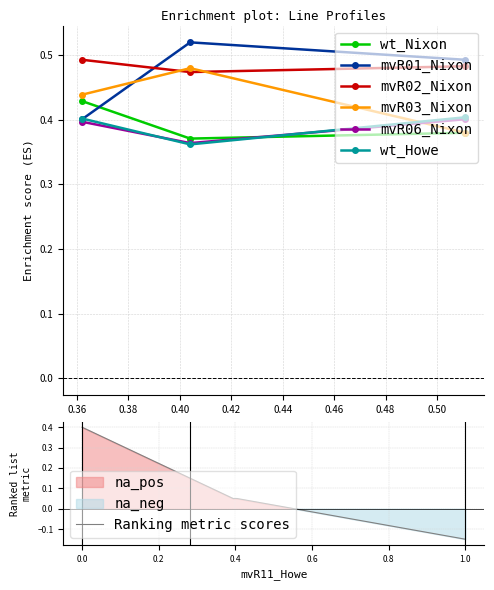

What is the average value of the mvR01_Nixon series?

0.5